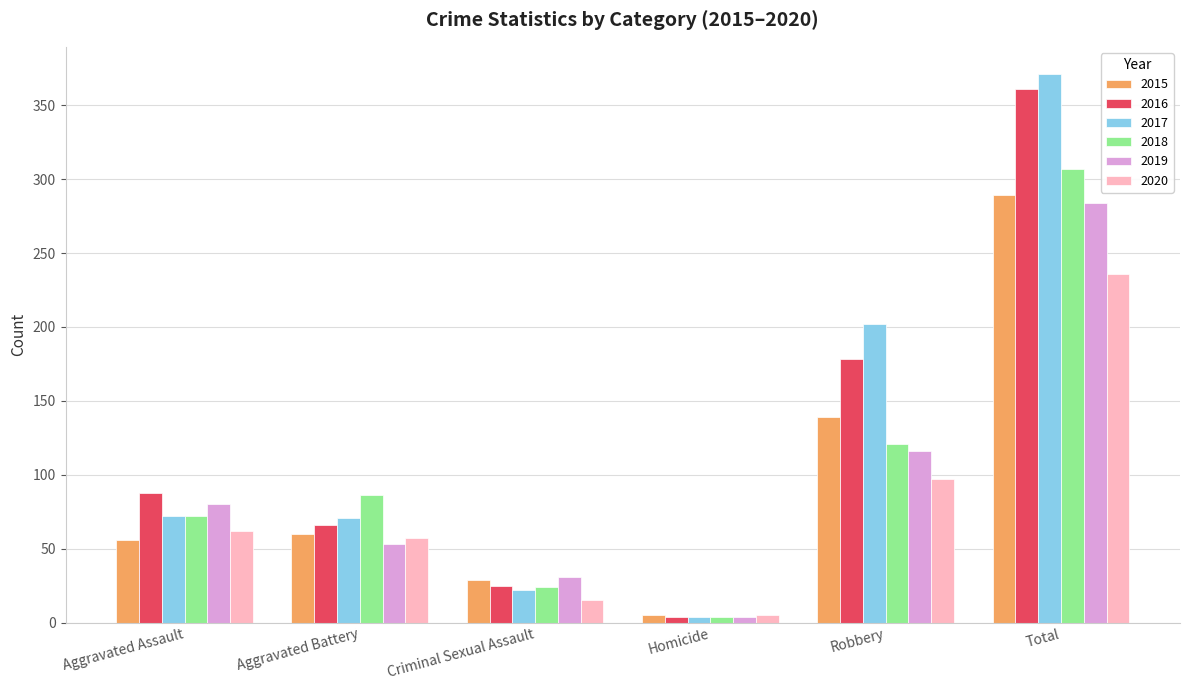

Which series has the widest spread of values?

2017